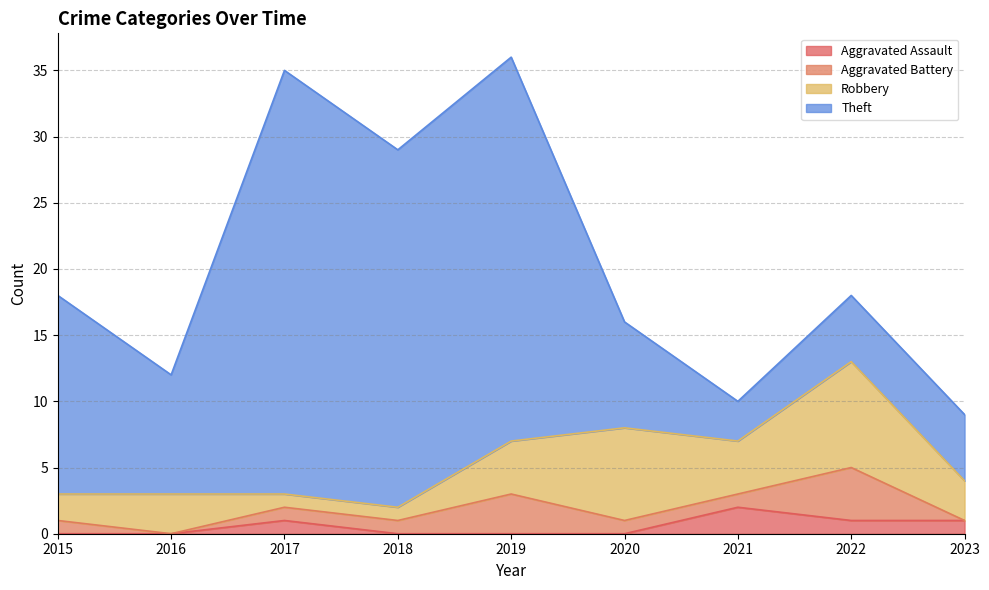

The Aggravated Battery series shows 3 at 2019. True or false?

True